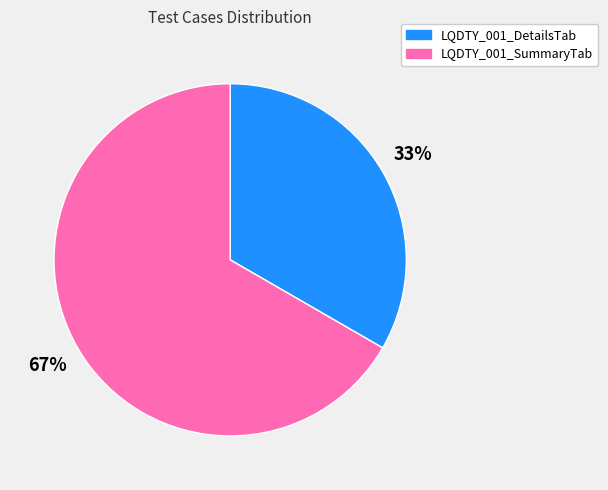

True or false: LQDTY_001_DetailsTab accounts for 33% of the total.

True